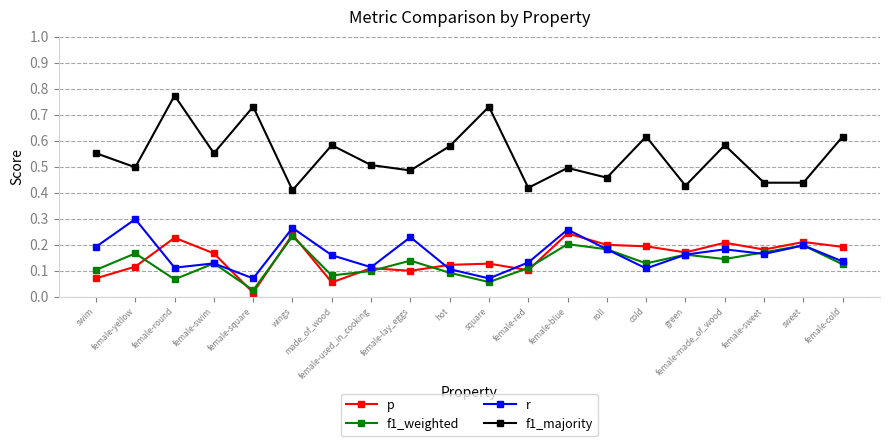

What are all the series names shown in the legend?

p, f1_weighted, r, f1_majority